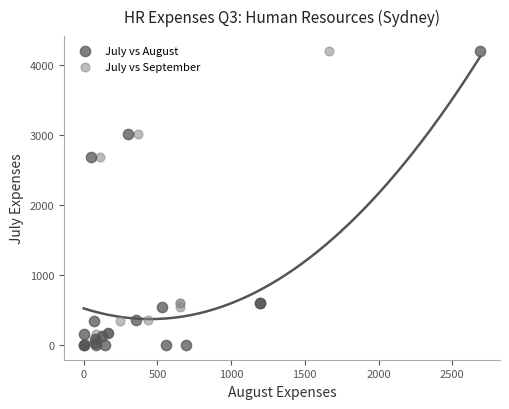

What are all the series names shown in the legend?

July vs August, July vs September